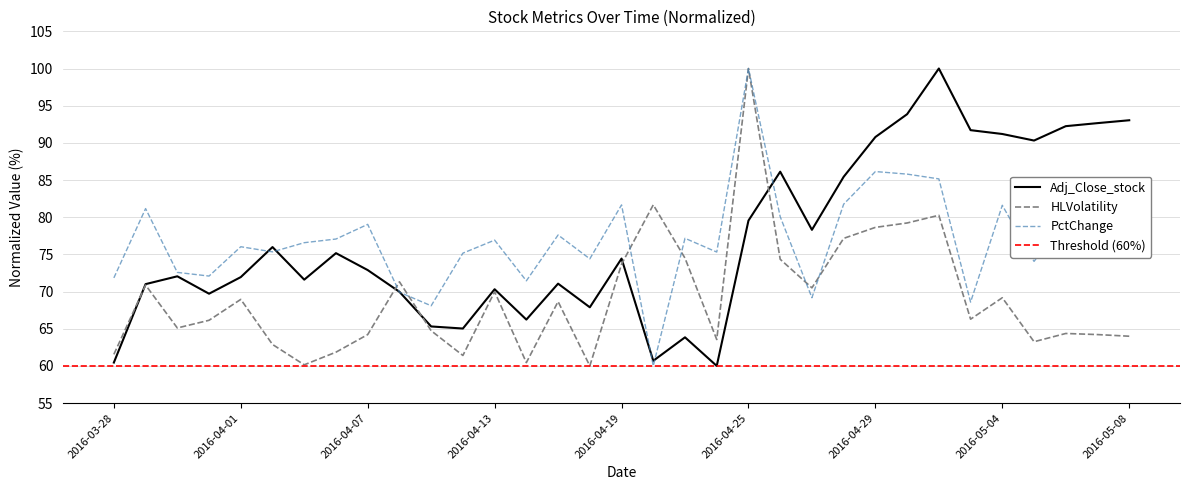

Rank the series at 2016-03-30 from lowest to highest value.

HLVolatility, Adj_Close_stock, PctChange